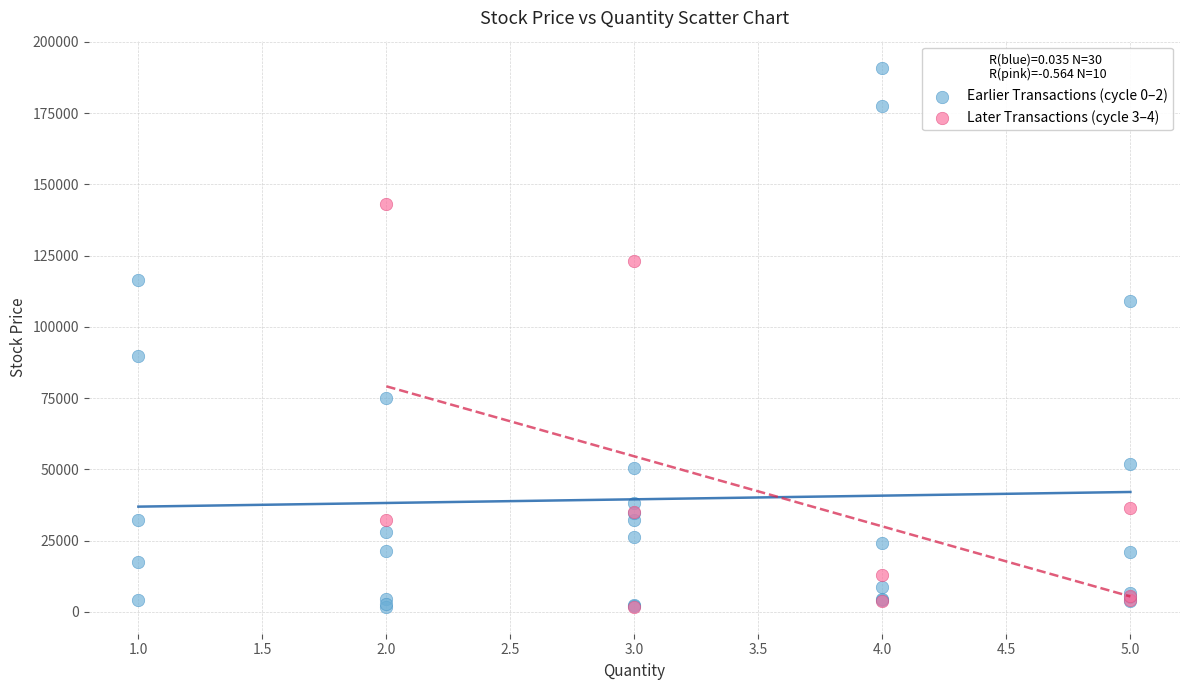

Which series has the widest spread of Y values?

Earlier Transactions (cycle 0–2)